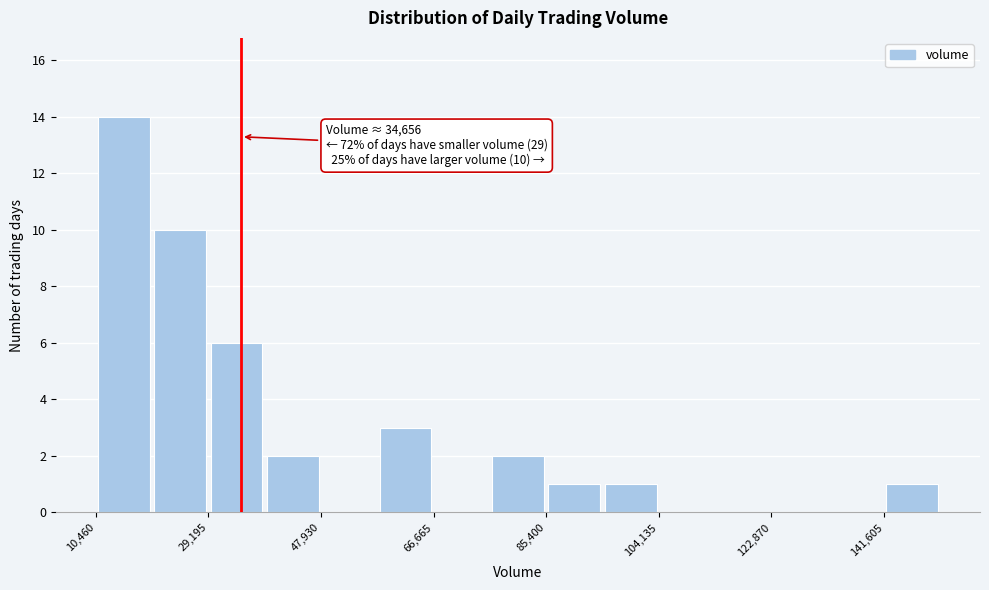

Which range on the x-axis has the tallest bar?

10000 to 20000